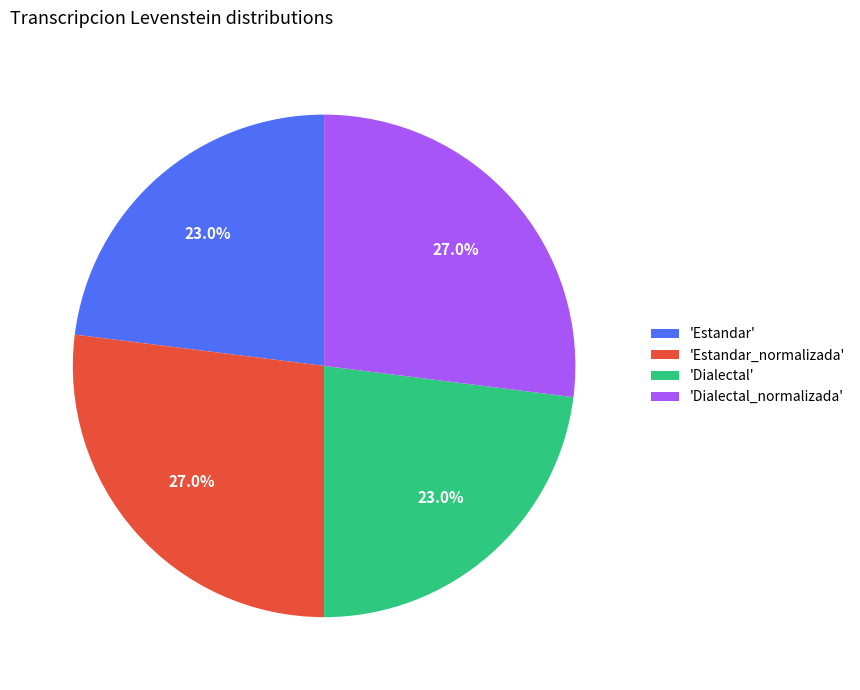

Combined, what portion of the pie is 'Estandar' and 'Dialectal'?

46.0%